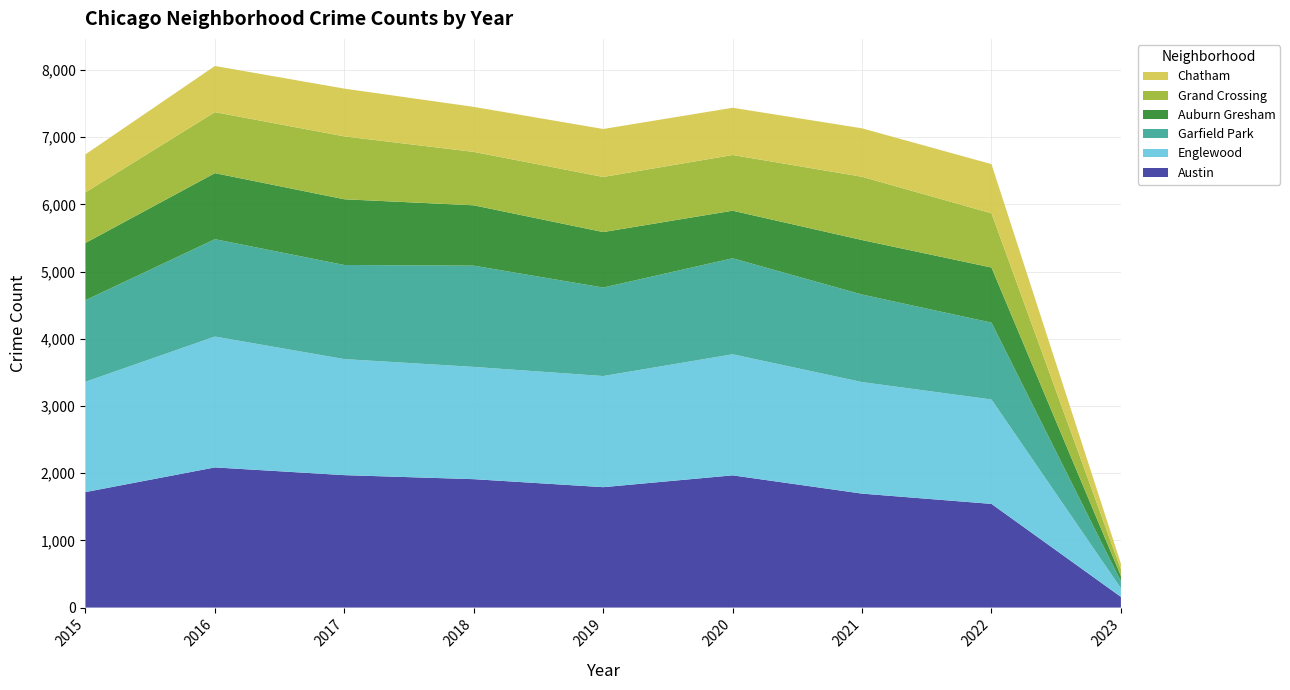

Reading left to right, extract all data points from this chart.

Austin: 2015=1719	2016=2086	2017=1971	2018=1911	2019=1792	2020=1968	2021=1696	2022=1543	2023=159
Englewood: 2015=1642	2016=1948	2017=1727	2018=1671	2019=1654	2020=1802	2021=1660	2022=1554	2023=128
Garfield Park: 2015=1214	2016=1449	2017=1401	2018=1507	2019=1317	2020=1429	2021=1303	2022=1144	2023=105
Auburn Gresham: 2015=852	2016=983	2017=978	2018=898	2019=826	2020=708	2021=811	2022=820	2023=79
Grand Crossing: 2015=754	2016=908	2017=936	2018=795	2019=820	2020=829	2021=942	2022=807	2023=97
Chatham: 2015=565	2016=687	2017=711	2018=670	2019=714	2020=703	2021=721	2022=732	2023=85